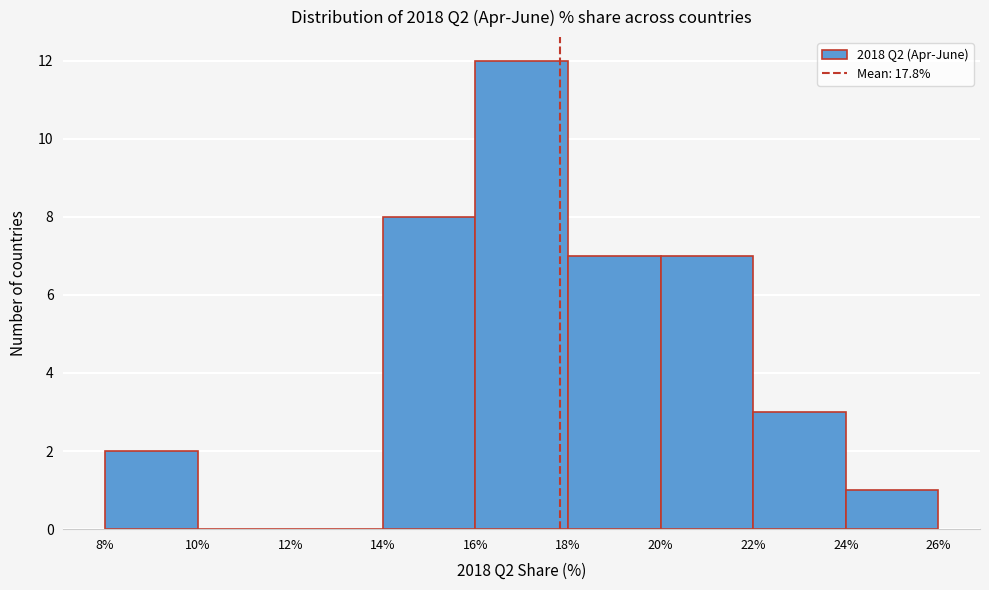

Reading left to right, list every bar in this chart as the range it spans on the x-axis followed by its height. The values are not printed on the chart, so give them approximately, as read against the axis.

8% to 10%: 2
10% to 12%: 0
12% to 14%: 0
14% to 16%: 8
16% to 18%: 12
18% to 20%: 7
20% to 22%: 7
22% to 24%: 3
24% to 26%: 1